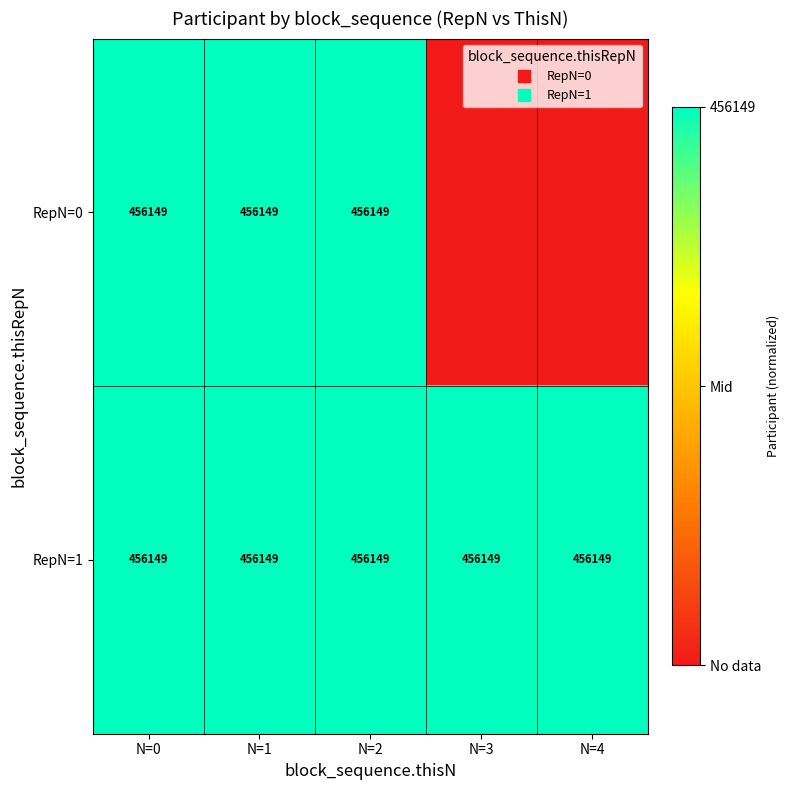

At which label does RepN=1 reach its minimum?

N=0